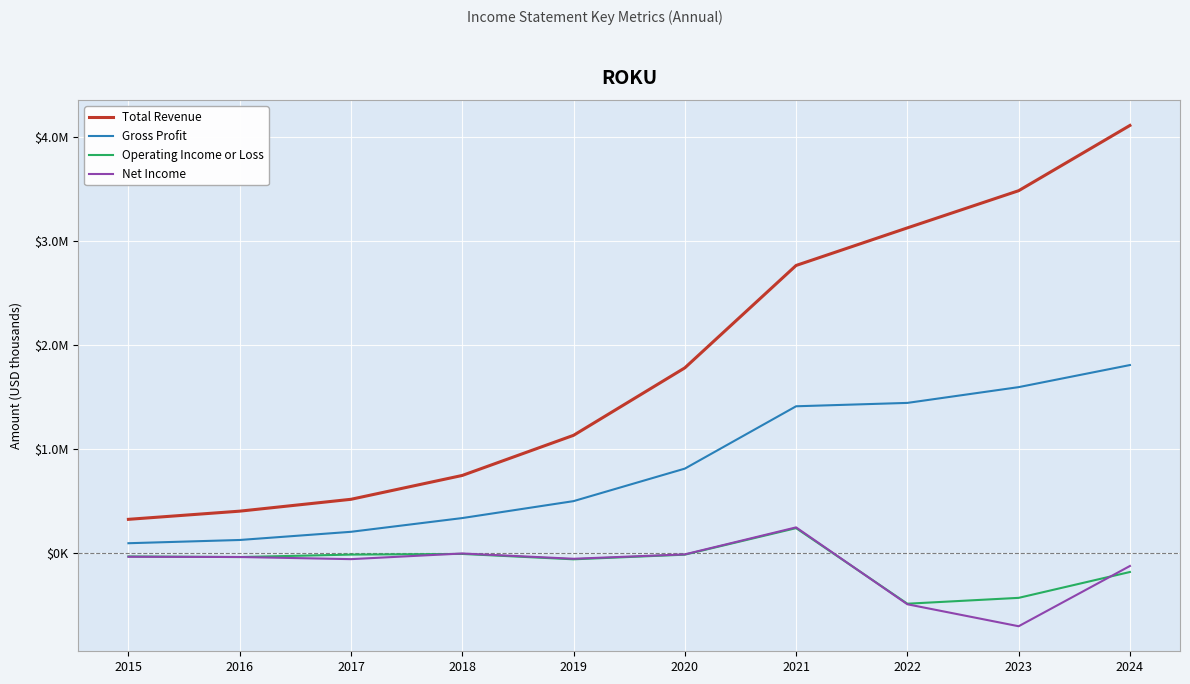

What are all the series names shown in the legend?

Total Revenue, Gross Profit, Operating Income or Loss, Net Income